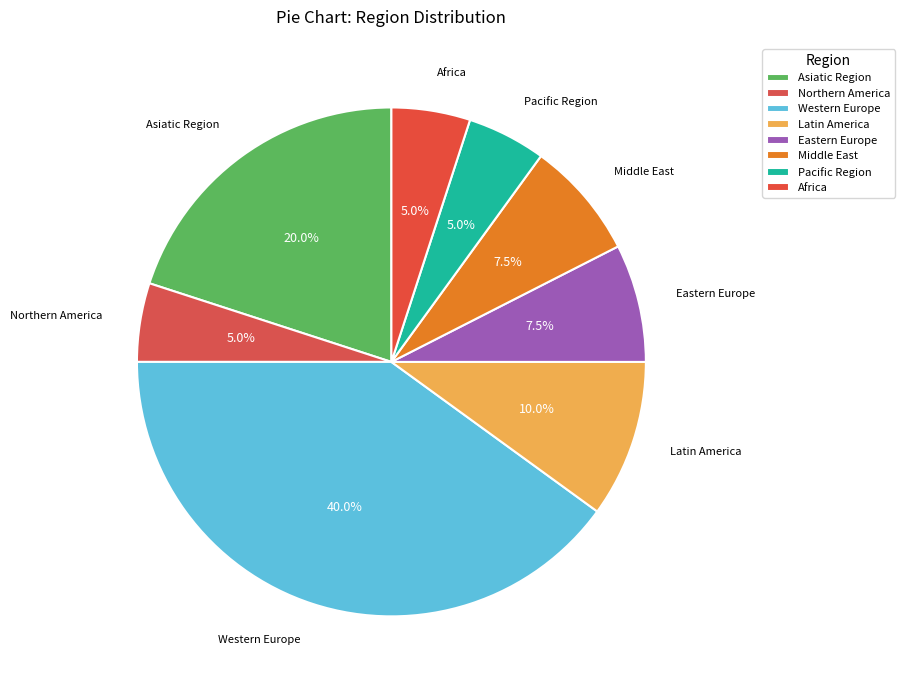

What is the largest slice in the pie chart?

Western Europe